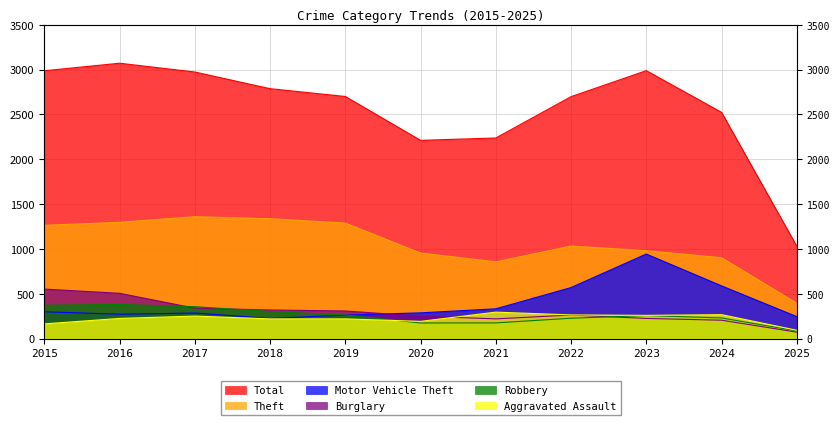

Which series has the largest total across all categories?

Total